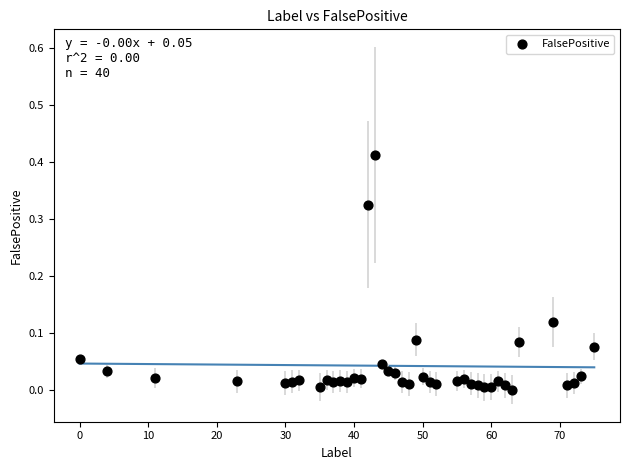

How many points are shown in the scatter plot?

40